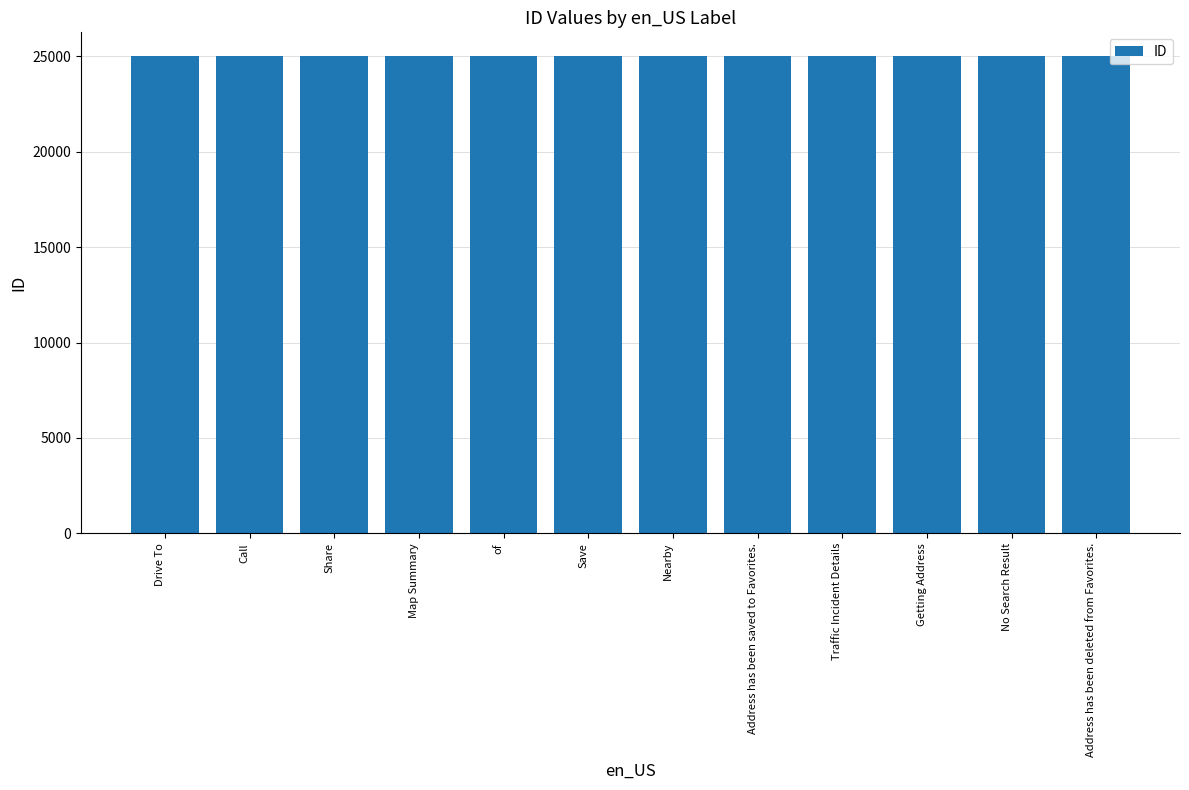

What is the label of the 3rd bar from the right?

Getting Address